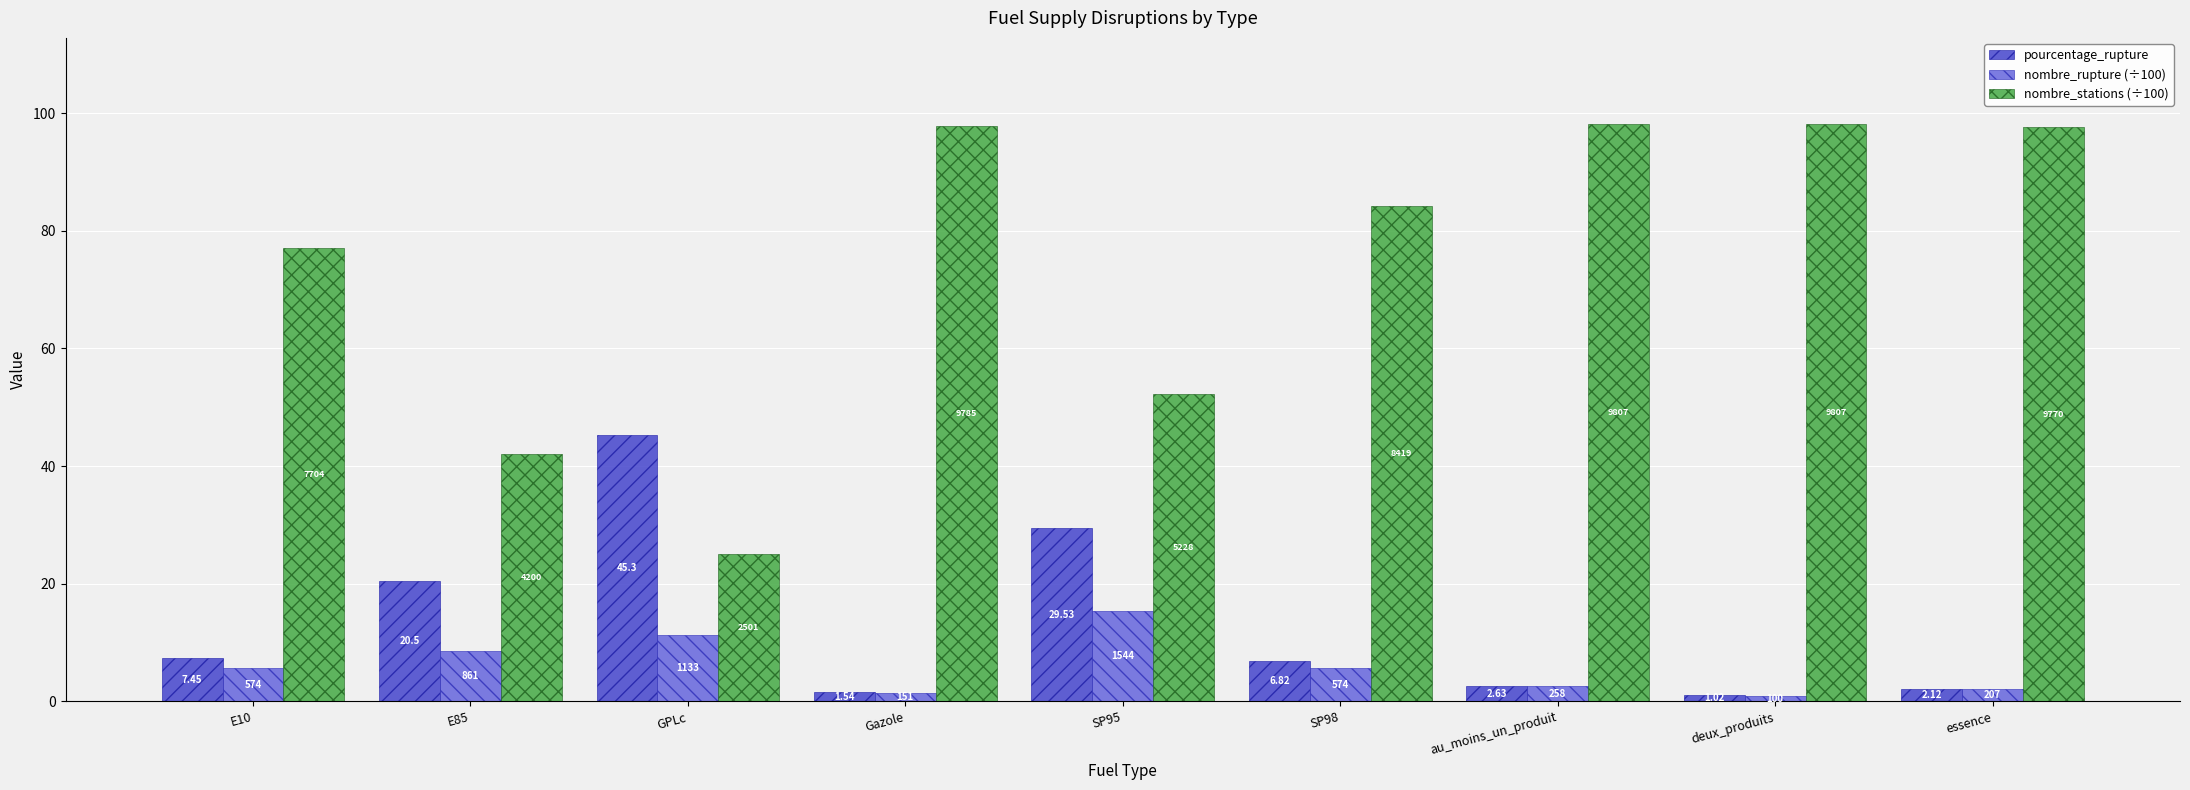

What is the average value of the nombre_stations (÷100) series?

74.7